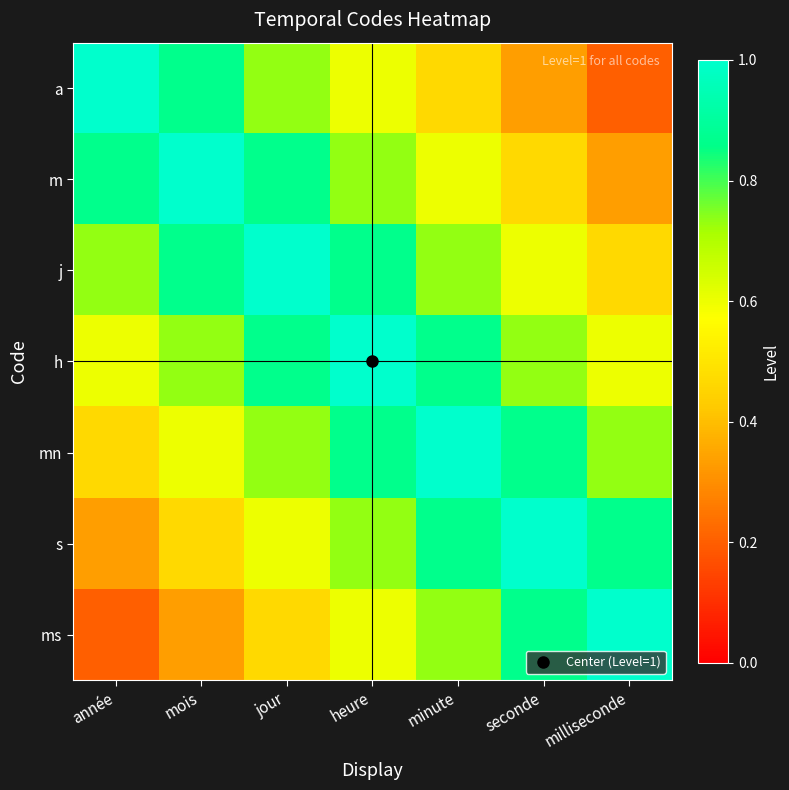

Which has a higher value, jour or heure?

jour